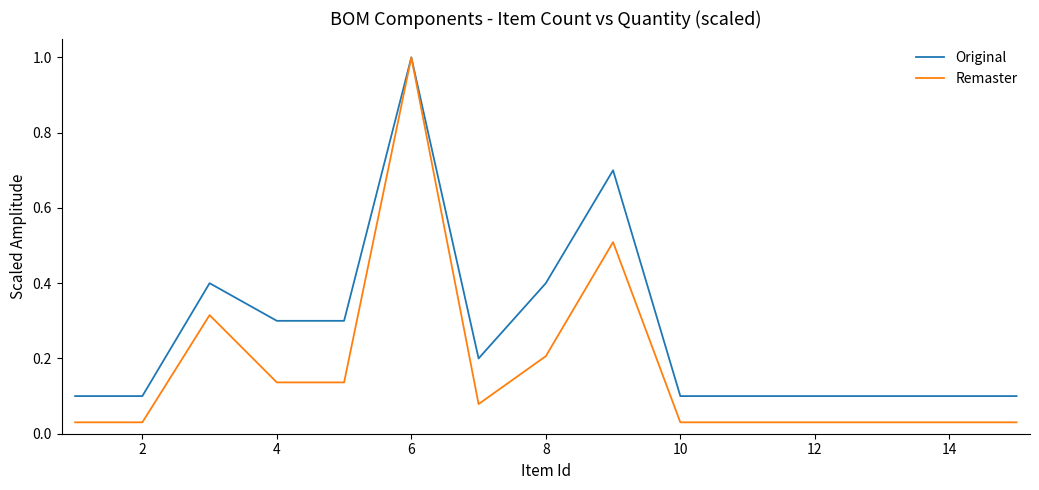

How many lines are shown in the chart?

2